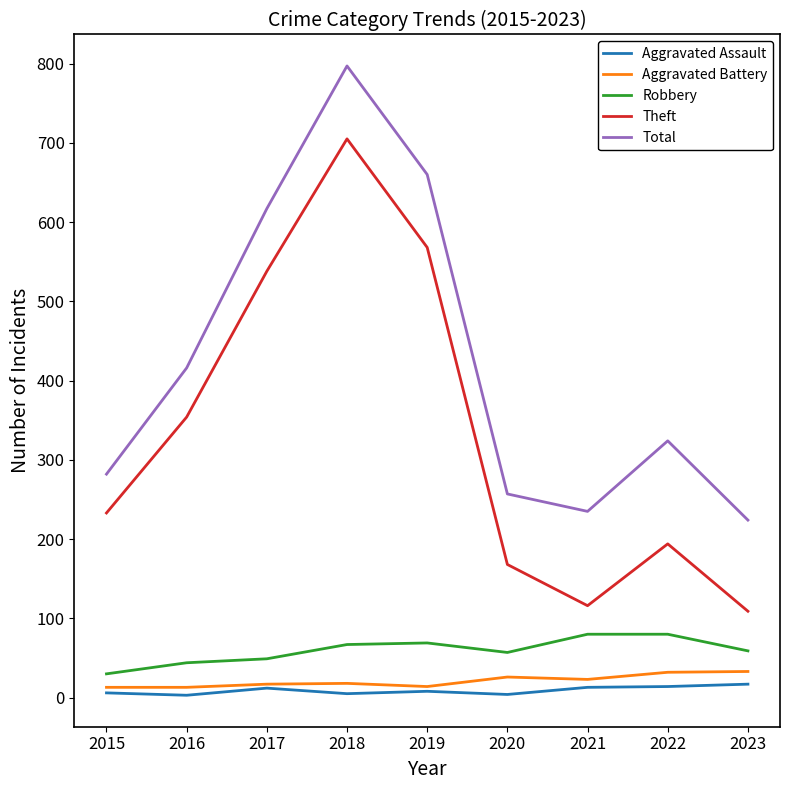

True or false: Aggravated Assault and Total intersect in this chart.

False